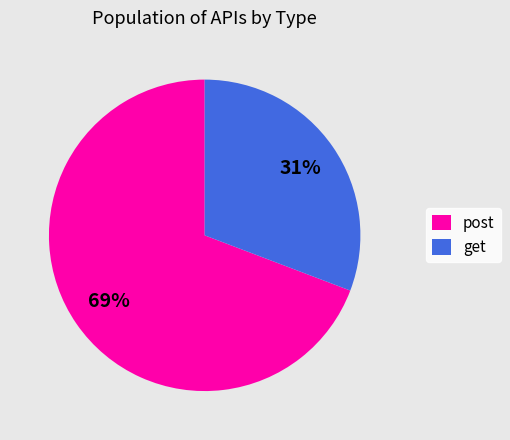

What is the smallest slice in the pie chart?

get